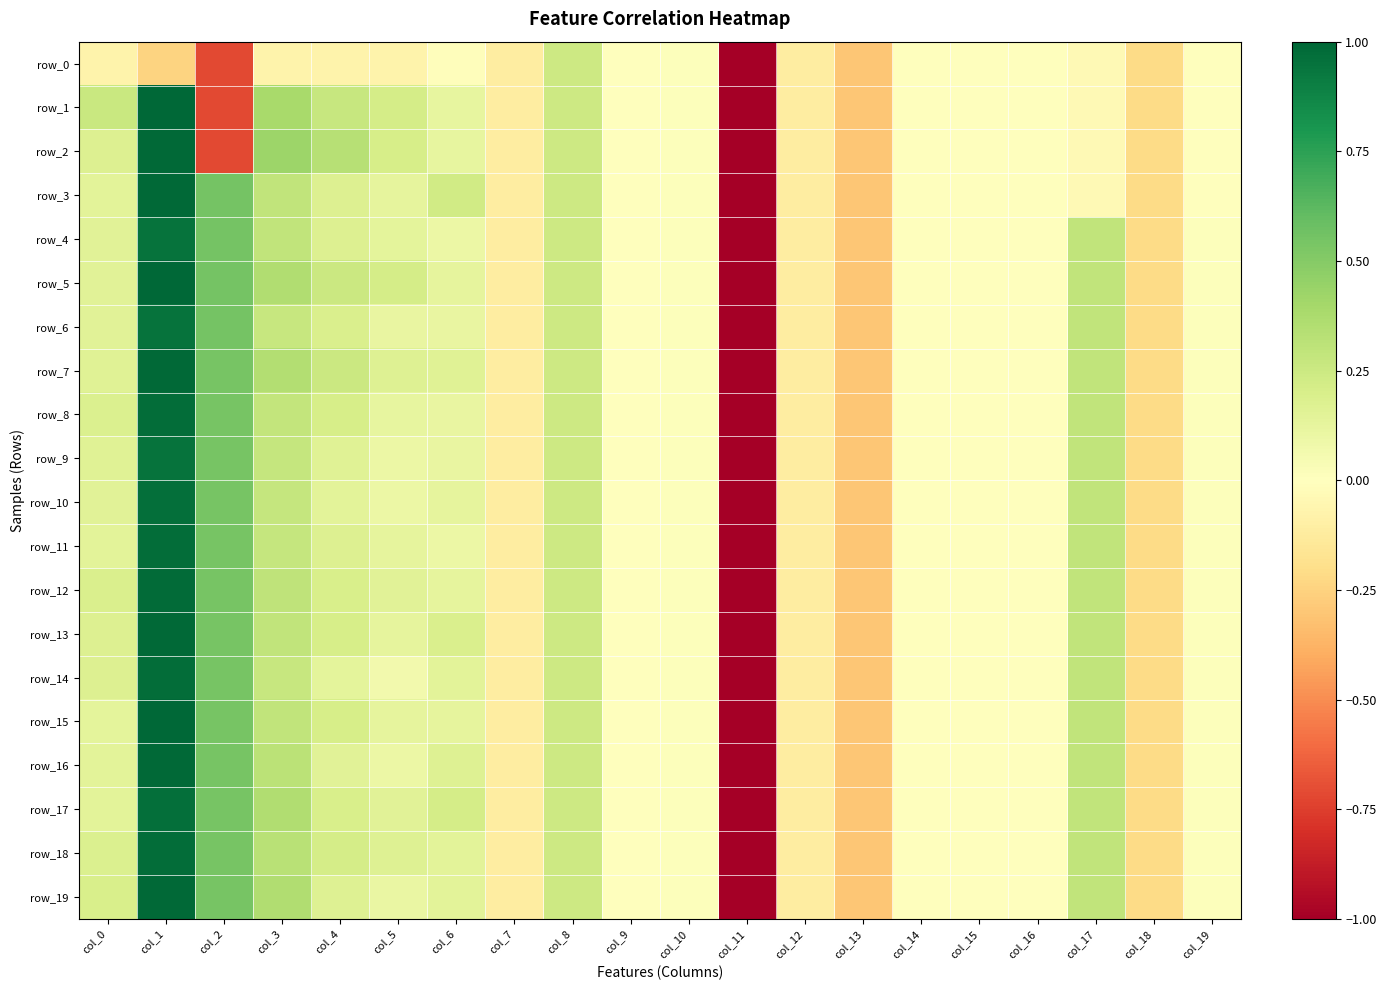

Is it true that row_5 equals -0.2 at col_18?

True